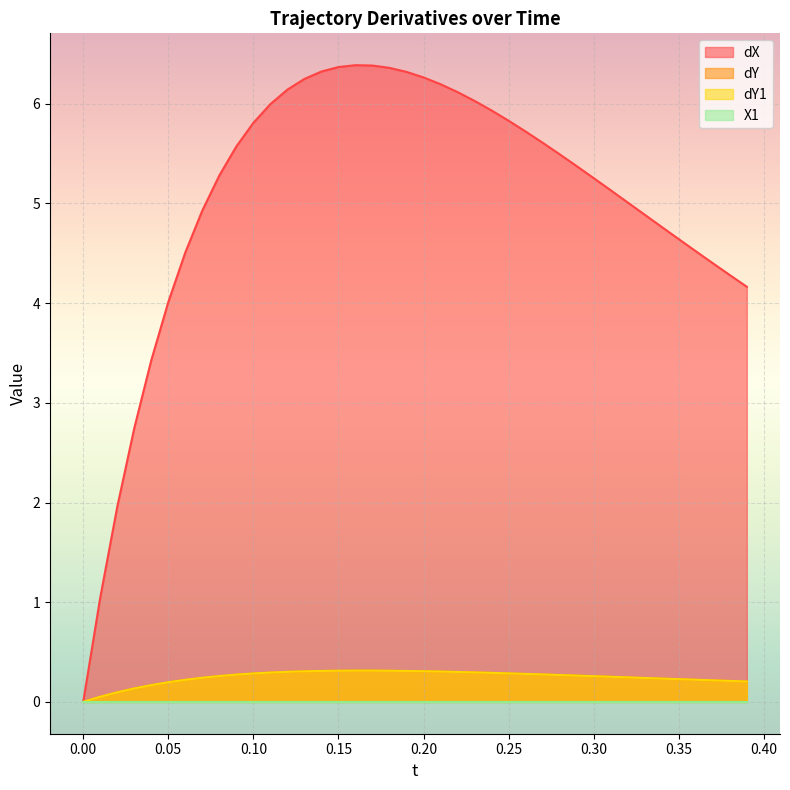

Is the value of dY at 0.21 greater than the value of dY1 at 0.1?

Yes